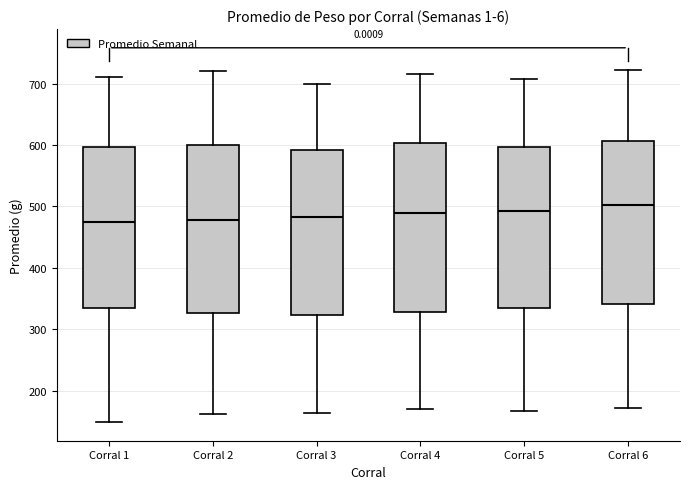

Reading left to right, transcribe this box plot: for each box, give where its median line is, the range the box spans, and where its two whiskers end, as read against the y-axis. The values are not printed on the chart, so give them approximately, as read against the axis.

Corral 1: median 480, box 330 to 600, whiskers 150 to 710
Corral 2: median 480, box 330 to 600, whiskers 160 to 720
Corral 3: median 480, box 320 to 590, whiskers 160 to 700
Corral 4: median 490, box 330 to 600, whiskers 170 to 720
Corral 5: median 490, box 340 to 600, whiskers 170 to 710
Corral 6: median 500, box 340 to 610, whiskers 170 to 720